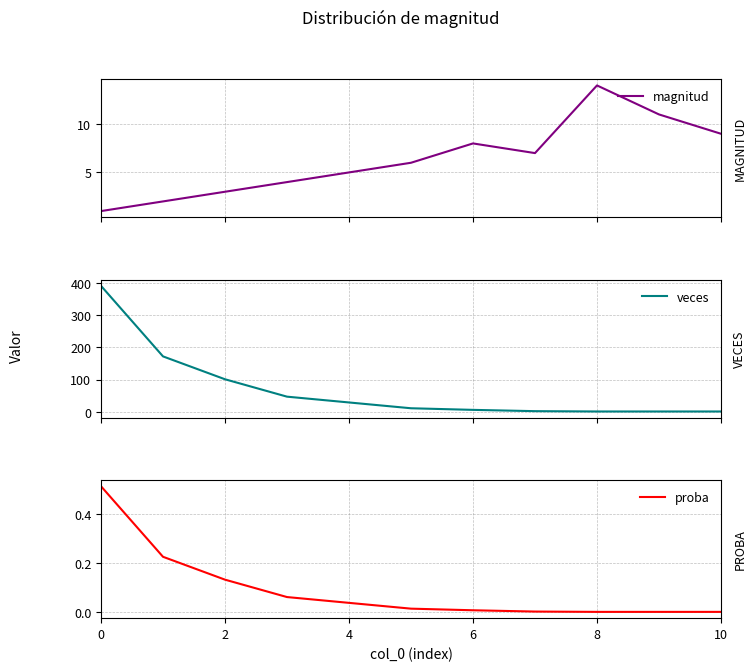

True or false: proba has more than 1 points higher than both neighbors.

False